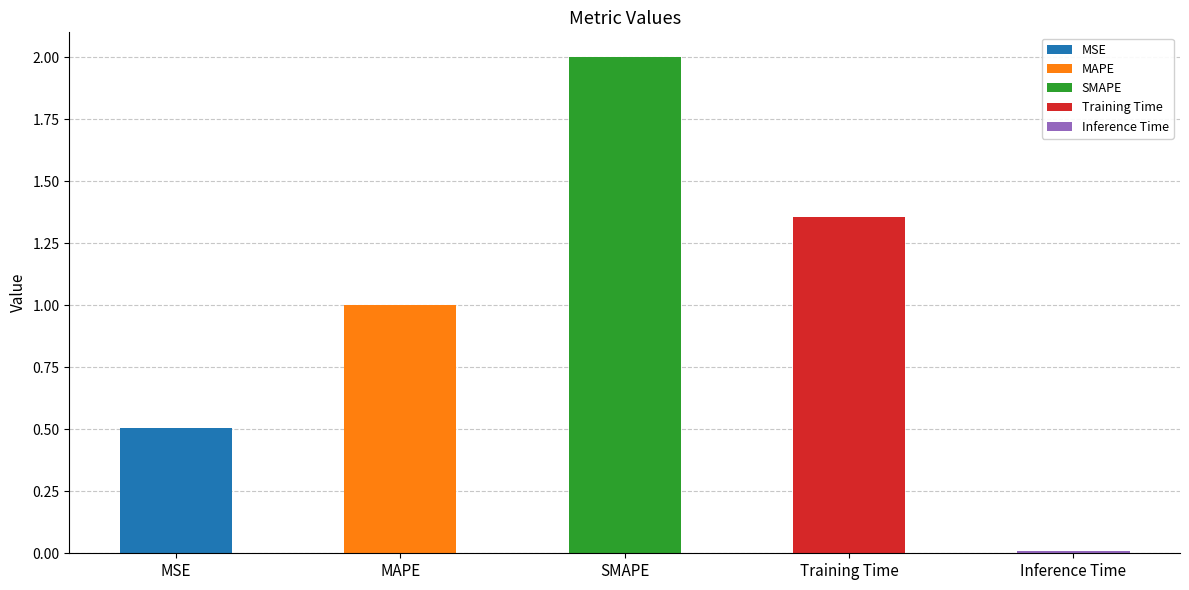

Reading right to left, transcribe all the data shown in this chart.

0.0	1.4	2.0	1.0	0.5